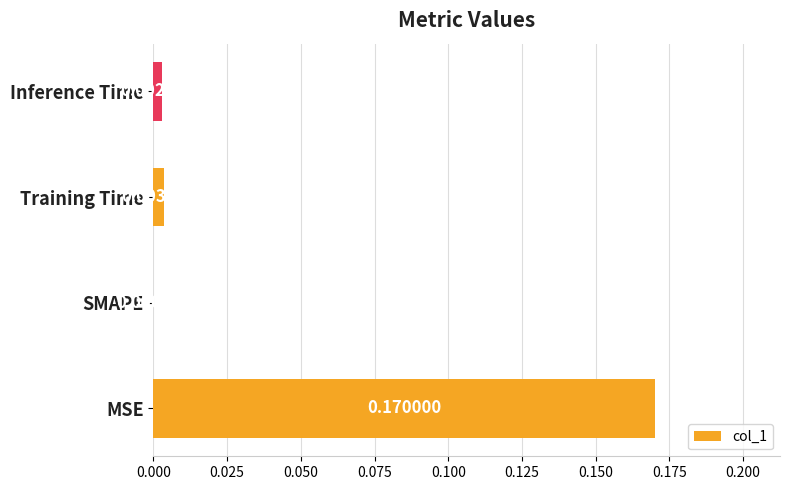

Which category has the highest value across all series?

MSE